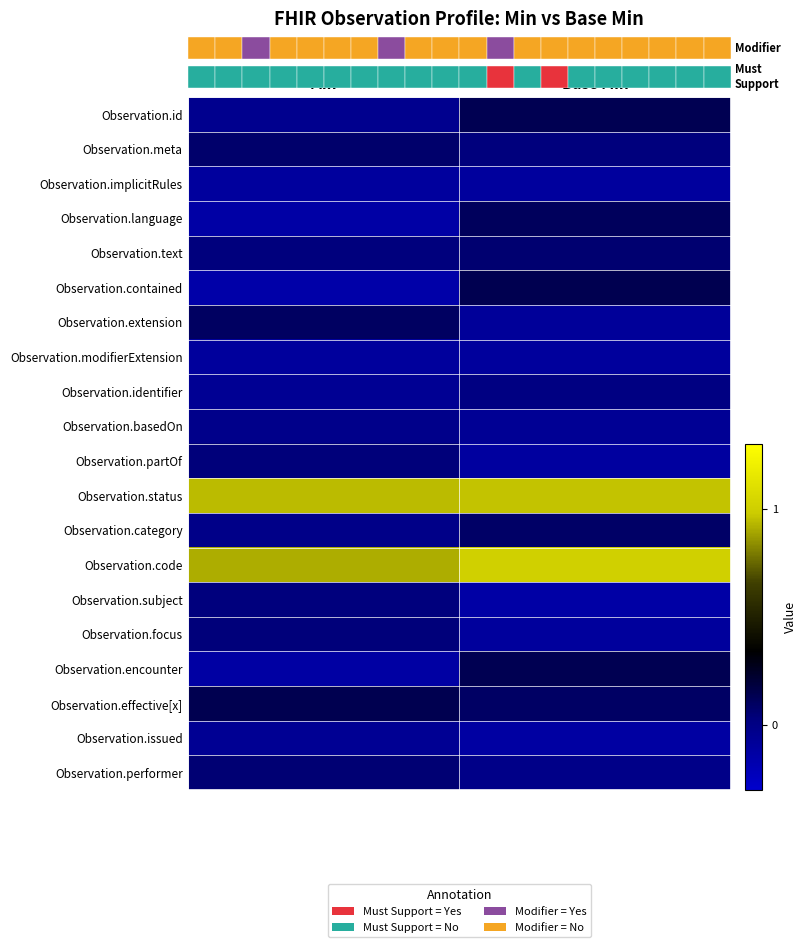

What is the difference between the Observation.code values at Base Min and Min?

0.1